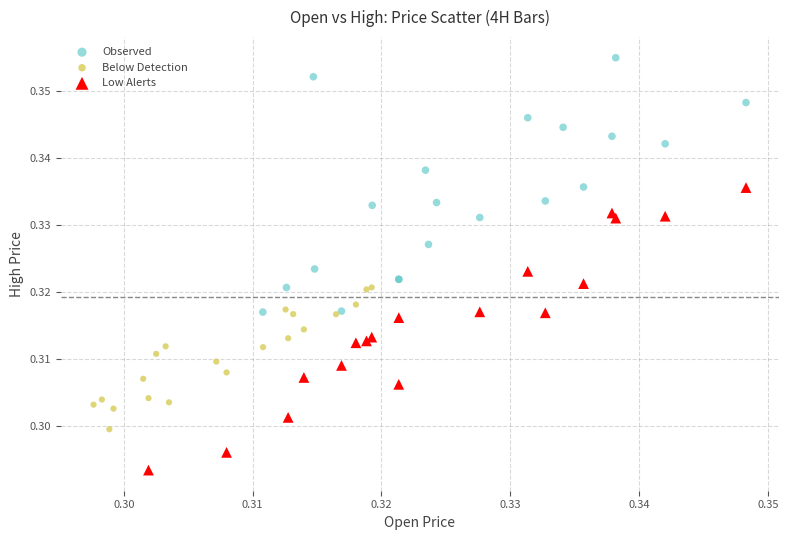

Which series reaches the maximum Y coordinate?

Observed